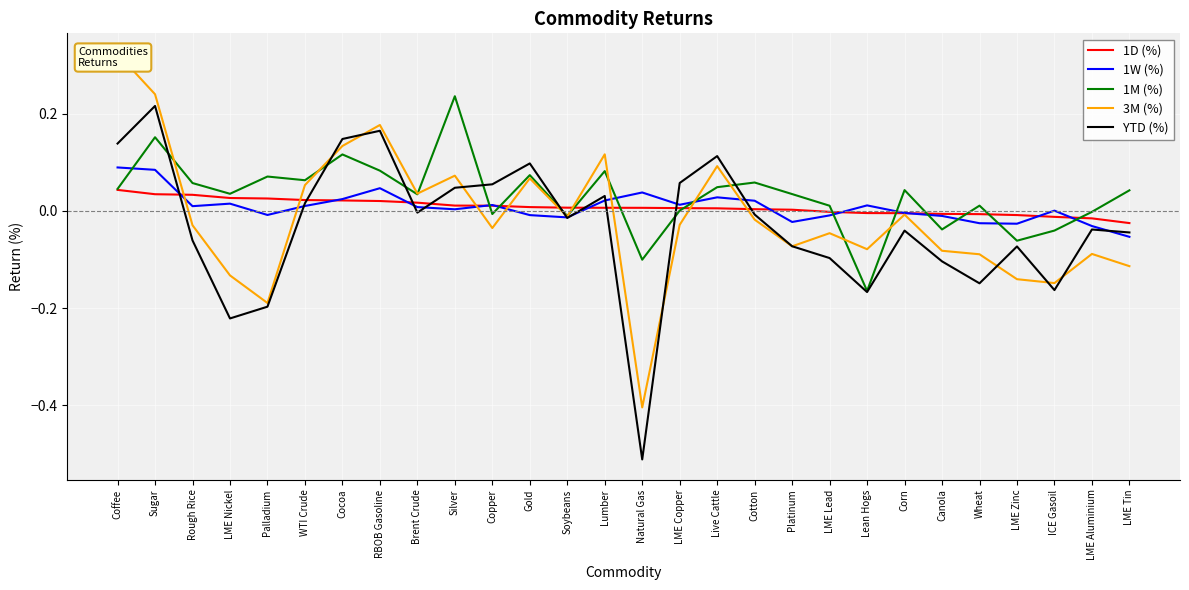

What is the difference between the second highest and second lowest values in the 1M (%) series?

0.3